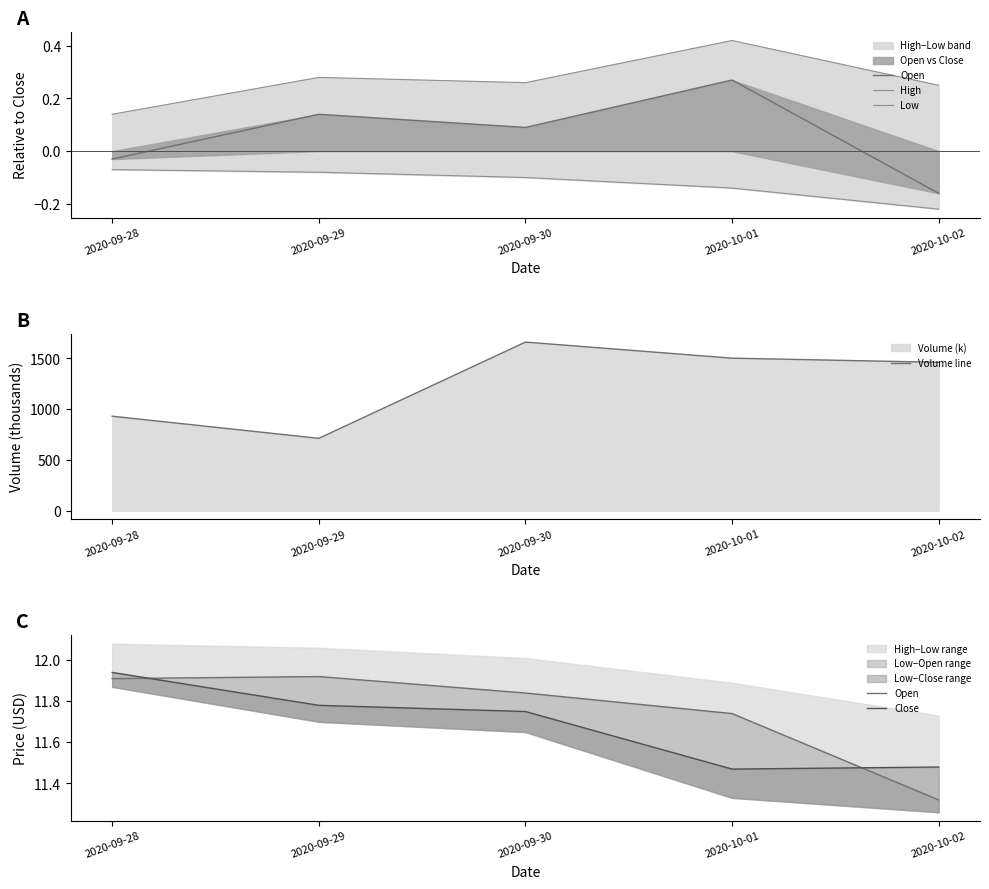

Between 2020-09-28 and 2020-10-01, which series saw the biggest shift?

Volume line